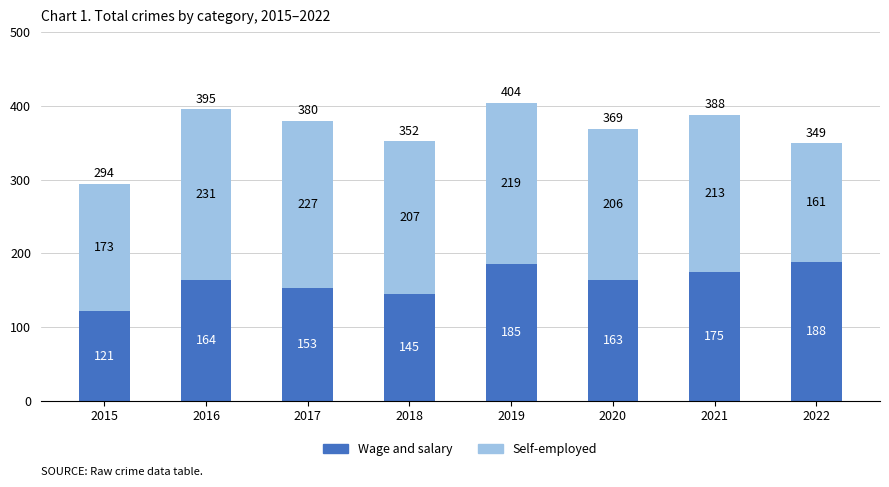

What is the difference between the second highest and minimum values in the Wage and salary series?

64